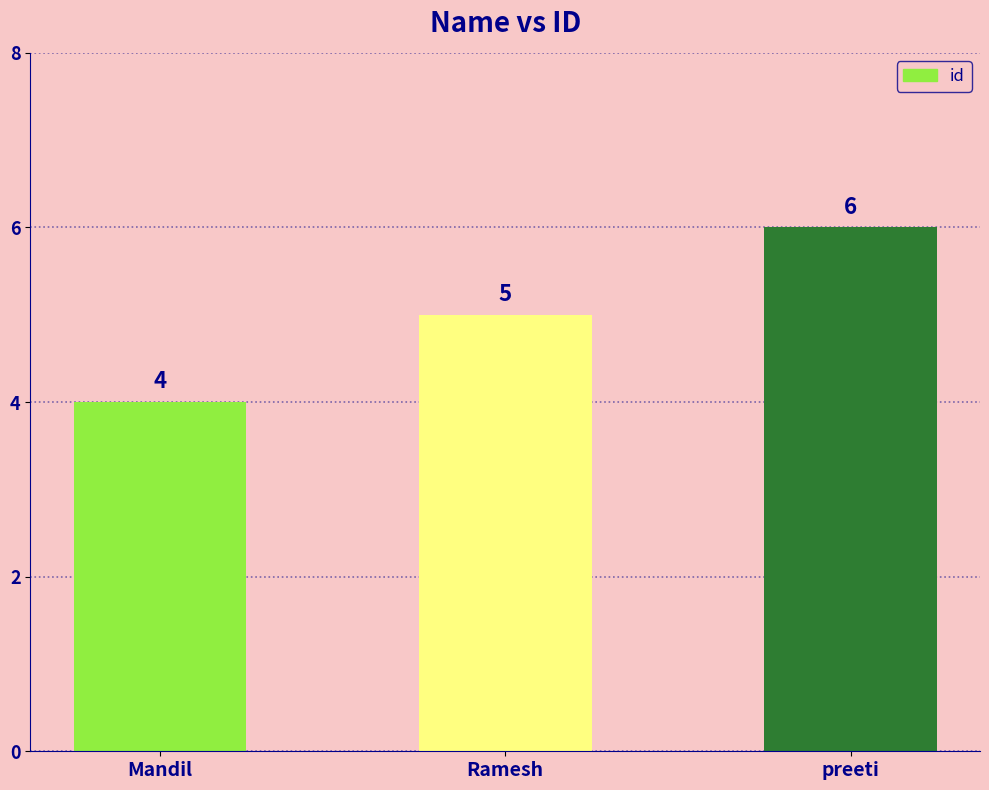

What is the smallest value displayed?

4